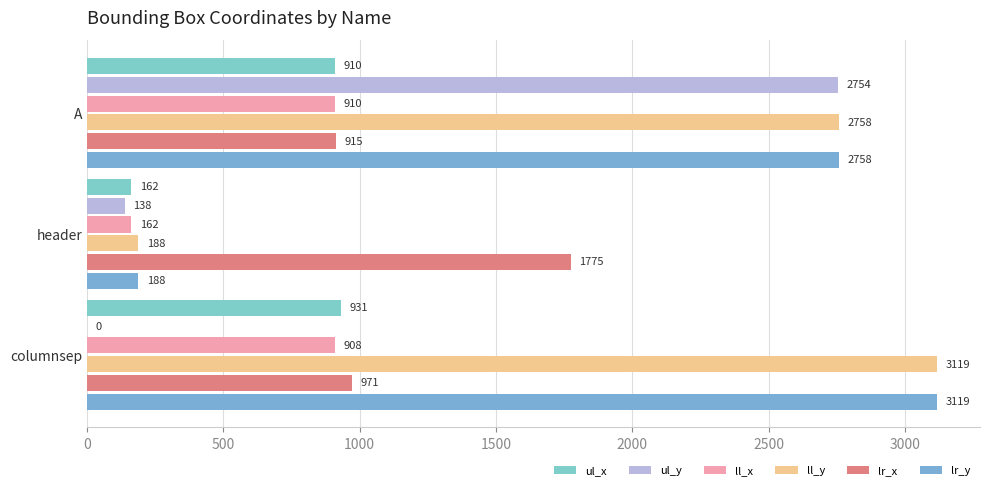

What is the greatest value displayed?

3119